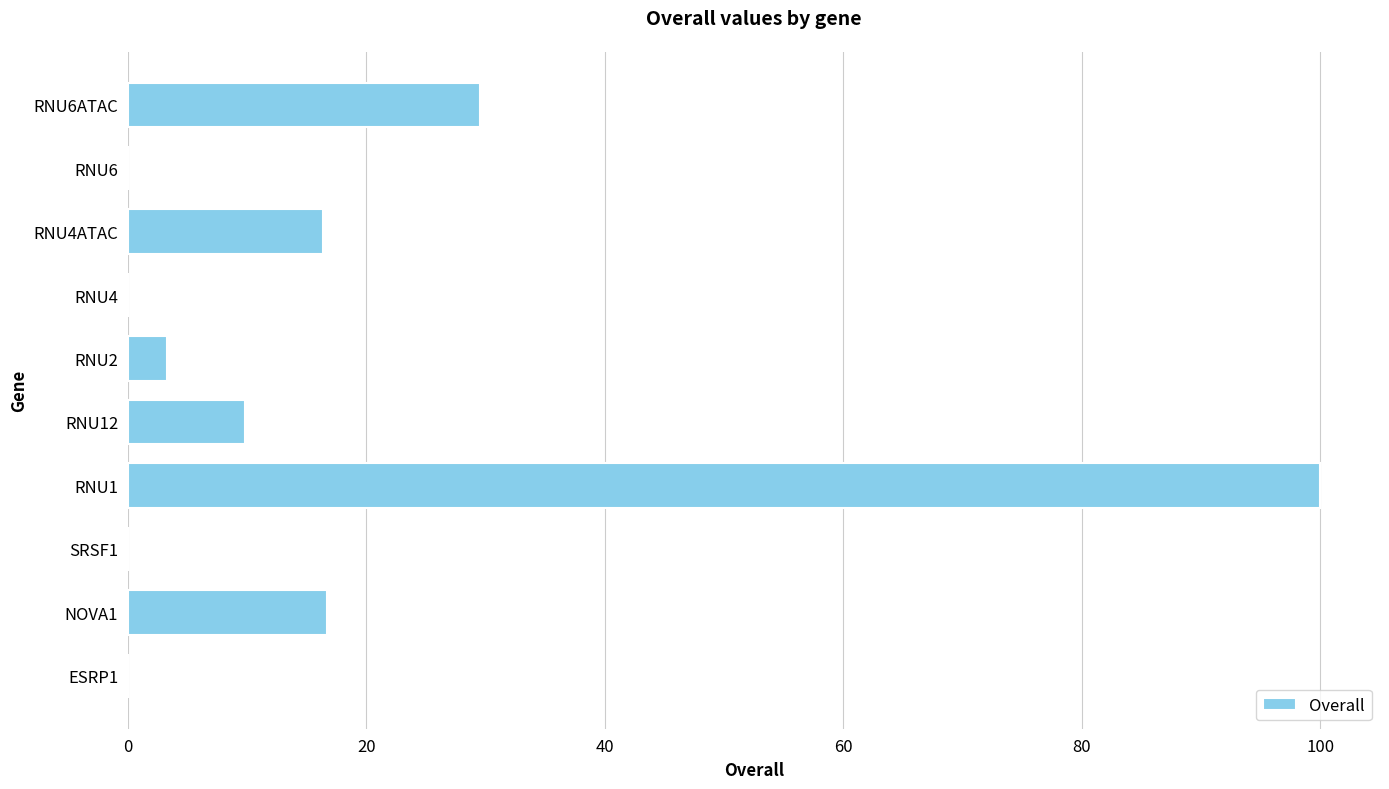

Does the chart contain stacked bars?

No